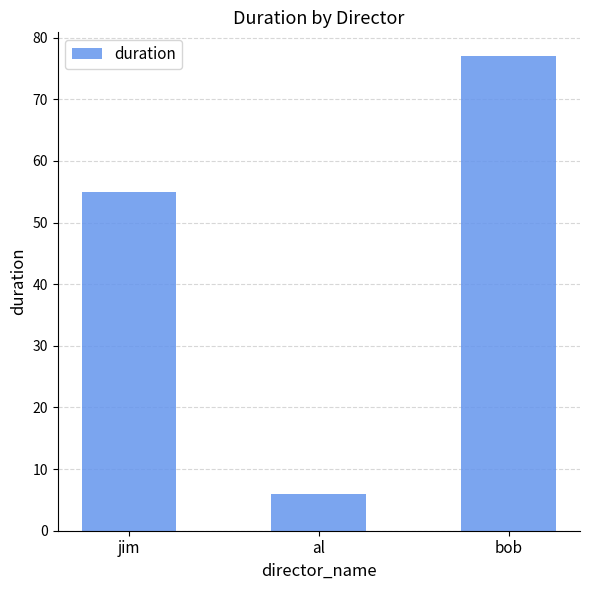

Reading right to left, extract all data points from this chart.

77	6	55